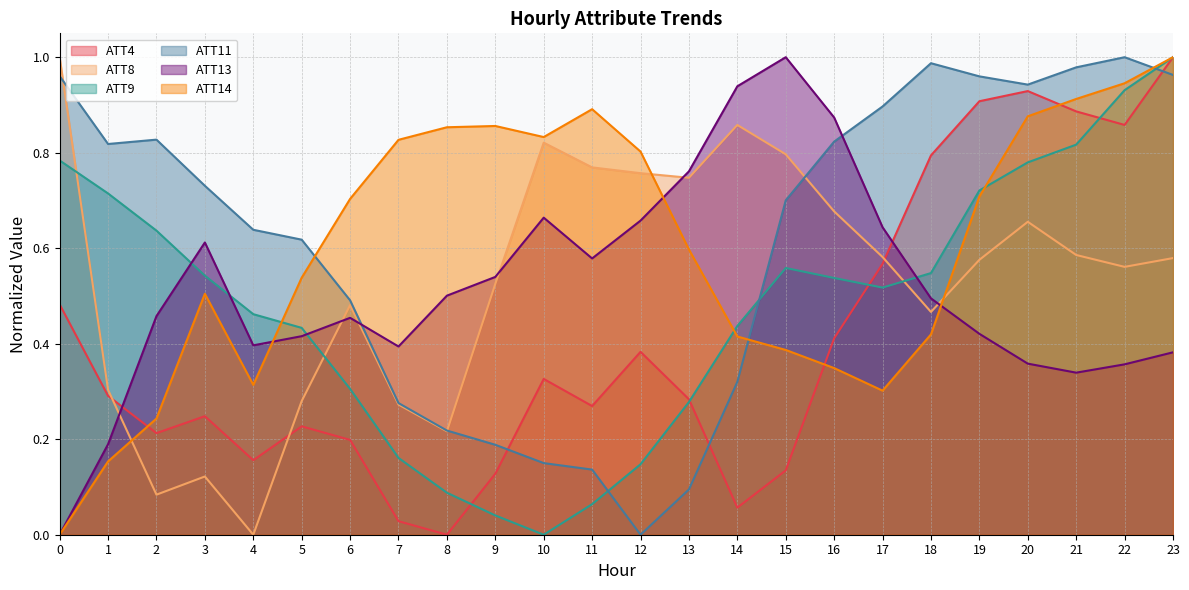

At how many categories does at least one series exceed 0?

24